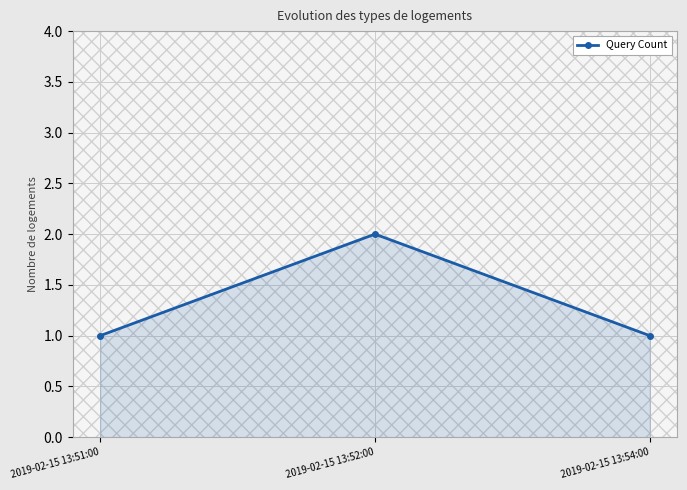

The value at 2019-02-15 13:52:00 is 1. True or false?

False